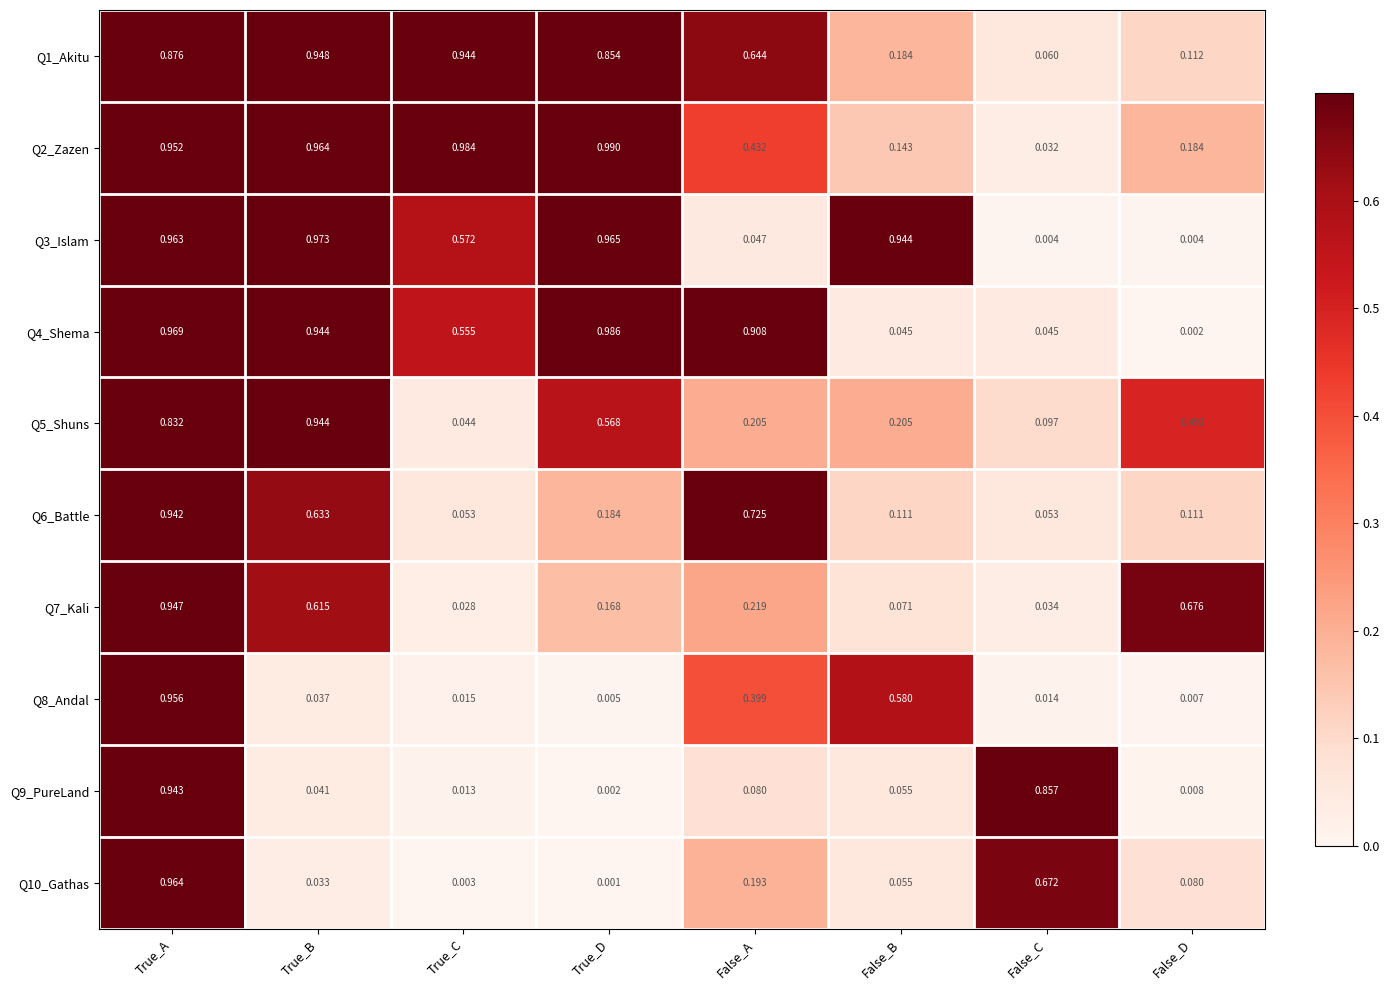

At which label does Q3_Islam reach its peak?

True_B